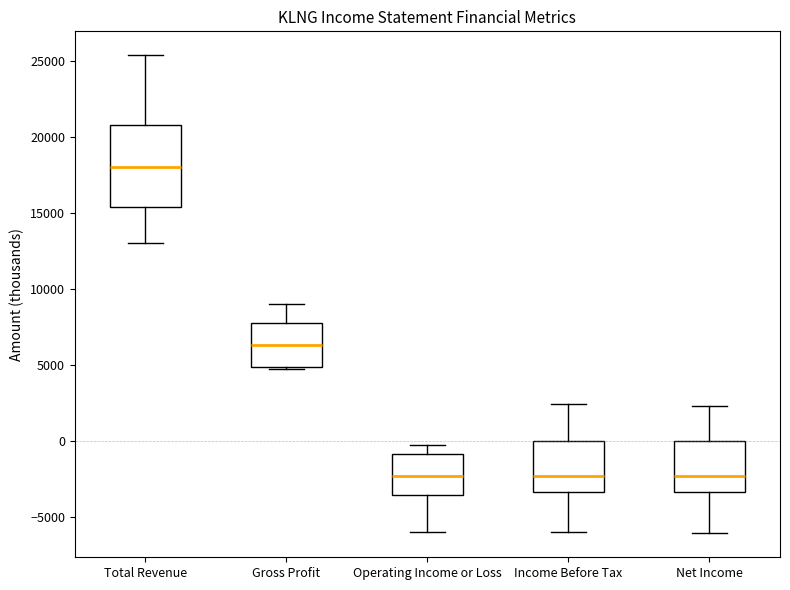

Reading left to right, transcribe this box plot: for each box, give where its median line is, the range the box spans, and where its two whiskers end, as read against the y-axis. The values are not printed on the chart, so give them approximately, as read against the axis.

Total Revenue: median 18000, box 15500 to 21000, whiskers 13000 to 25500
Gross Profit: median 6500, box 5000 to 8000, whiskers 4500 to 9000
Operating Income or Loss: median -2500, box -3500 to -1000, whiskers -6000 to -500
Income Before Tax: median -2500, box -3500 to 0, whiskers -6000 to 2500
Net Income: median -2500, box -3500 to 0, whiskers -6000 to 2500